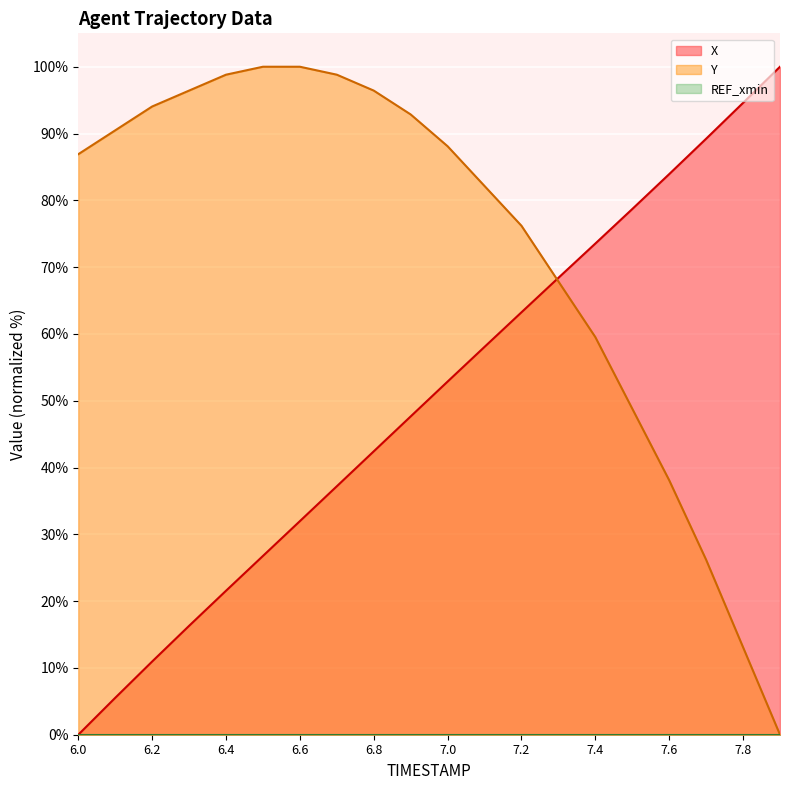

What is the value of the X point at the 11th from the left?

52.9